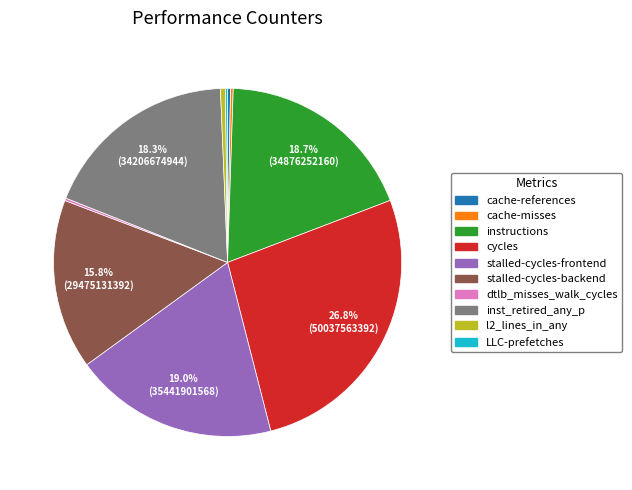

Is there a majority slice in this chart?

No